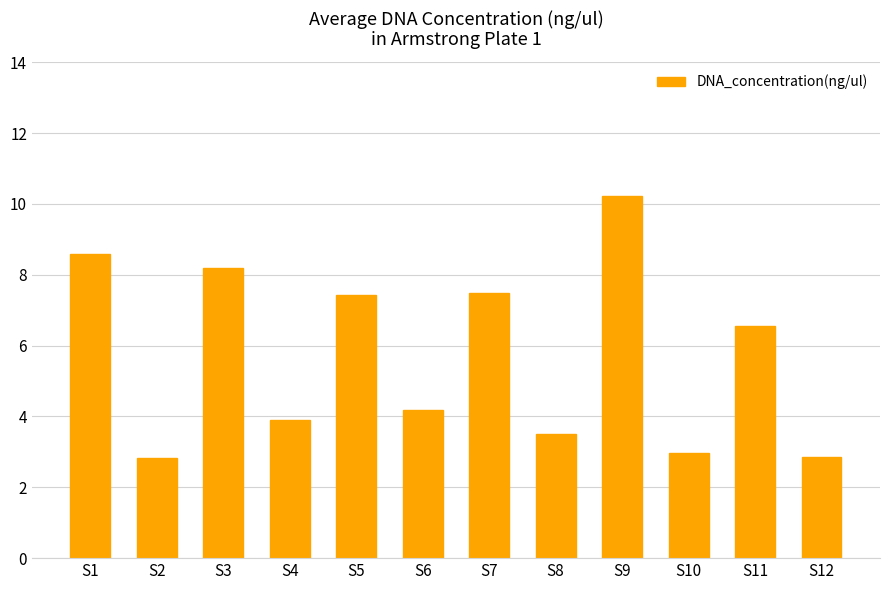

Where is the data nearest to the value 6?

S11